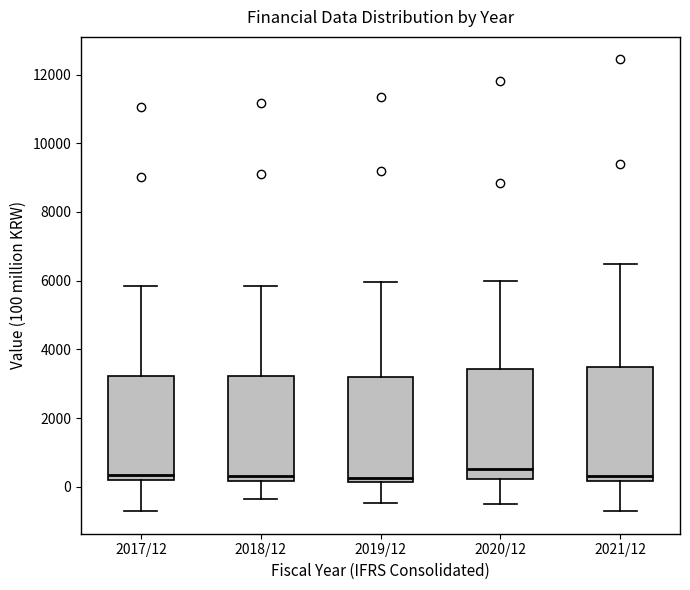

Reading left to right, transcribe this box plot: for each box, give where its median line is, the range the box spans, and where its two whiskers end, as read against the y-axis. The values are not printed on the chart, so give them approximately, as read against the axis.

2017/12: median 400, box 200 to 3200, whiskers -800 to 5800
2018/12: median 400, box 200 to 3200, whiskers -400 to 5800
2019/12: median 200 (just above the box's lower edge), box 200 to 3200, whiskers -400 to 6000
2020/12: median 600, box 200 to 3400, whiskers -600 to 6000
2021/12: median 400, box 200 to 3400, whiskers -800 to 6400